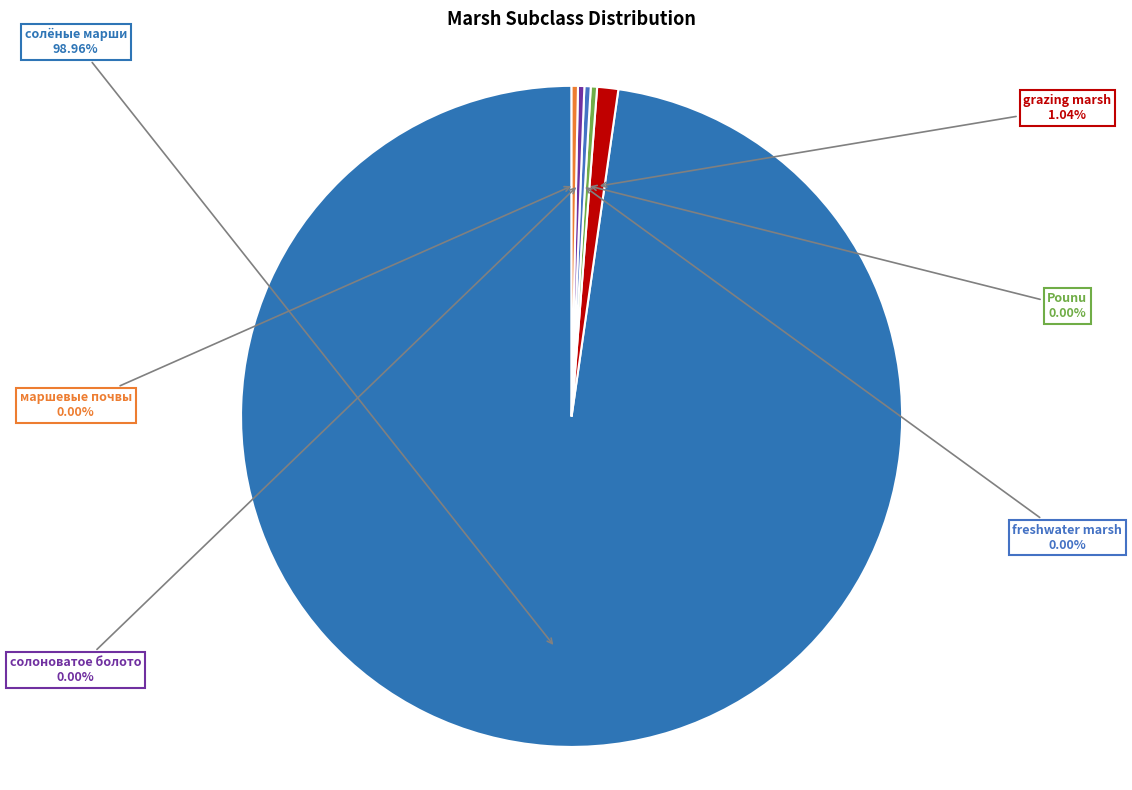

To the nearest percent, what percentage of the pie is grazing marsh?

1%